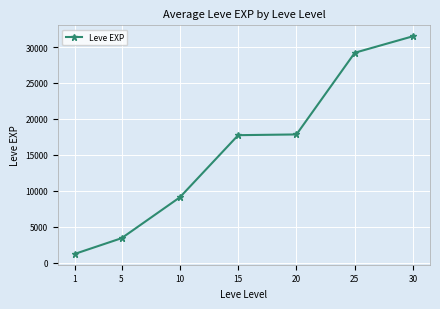

How many series are shown in this chart?

1